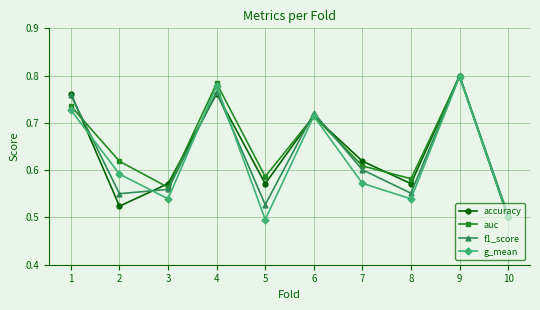

What are all the series names shown in the legend?

accuracy, auc, f1_score, g_mean